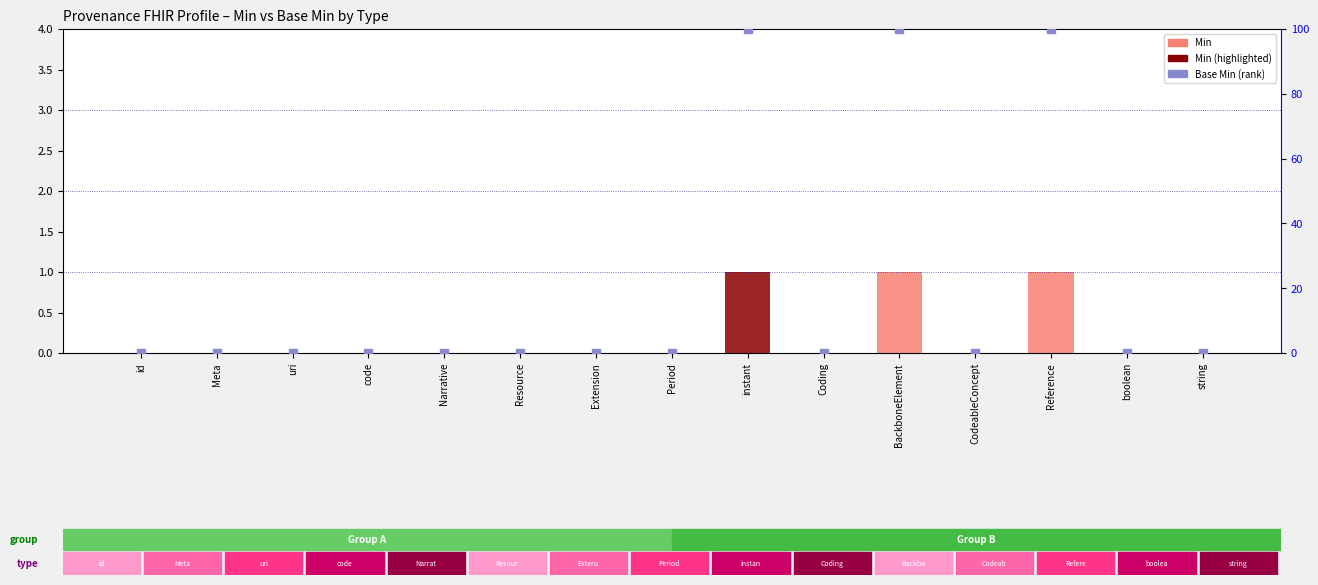

Which series contains the lowest Y value?

Min